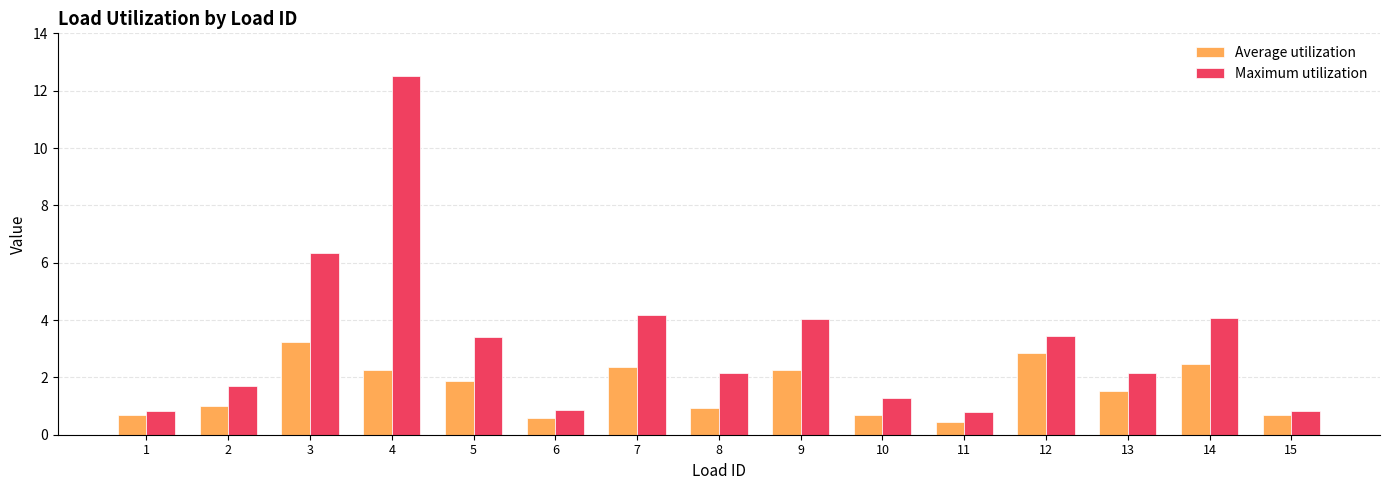

What is the approximate value of Average utilization at 10?

0.7